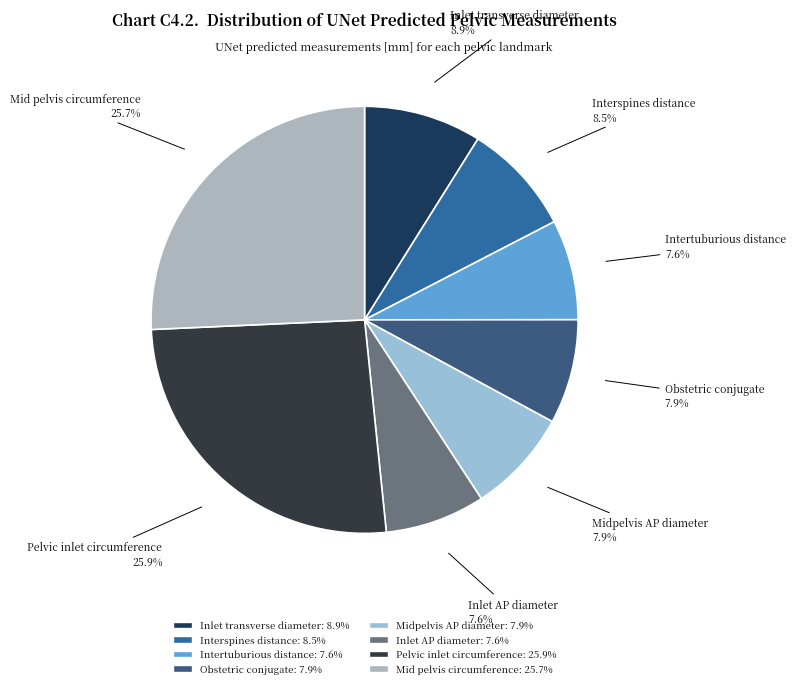

Is it true that Obstetric conjugate is 8% of the pie?

True